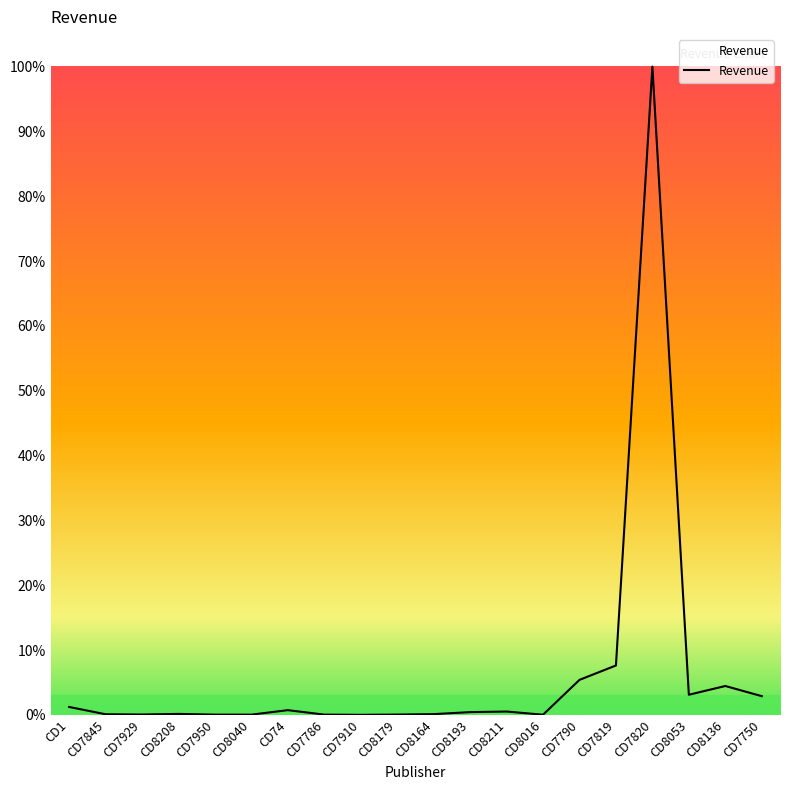

Does the chart have visible grid lines?

No